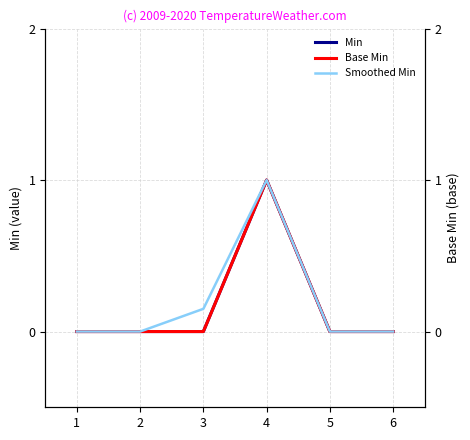

At which category does Base Min reach its first local peak?

4